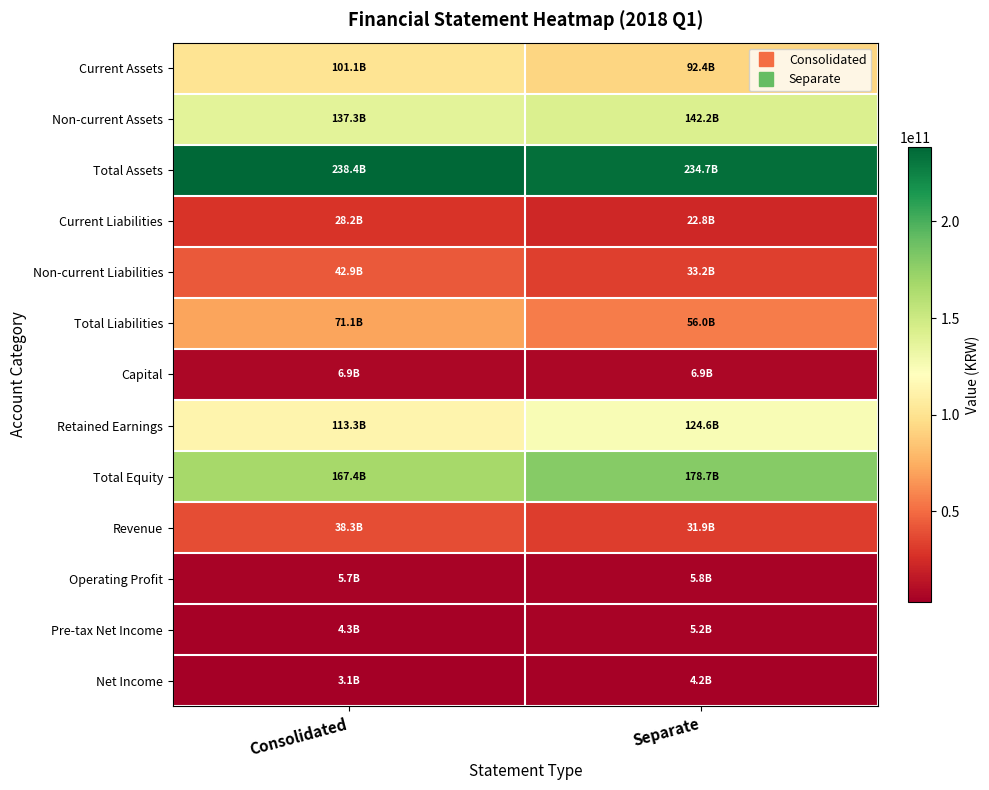

How many series are shown in this chart?

13